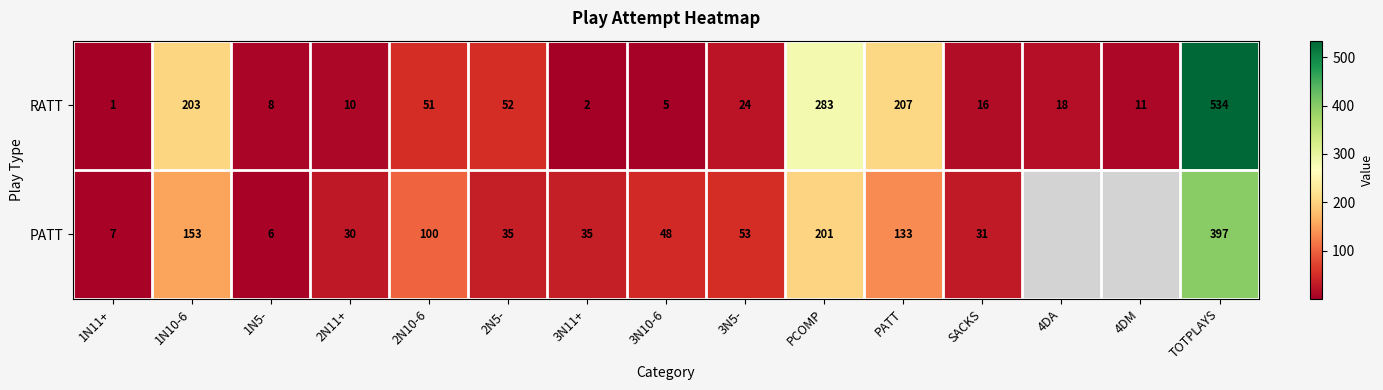

How many distinct data groups are displayed?

2